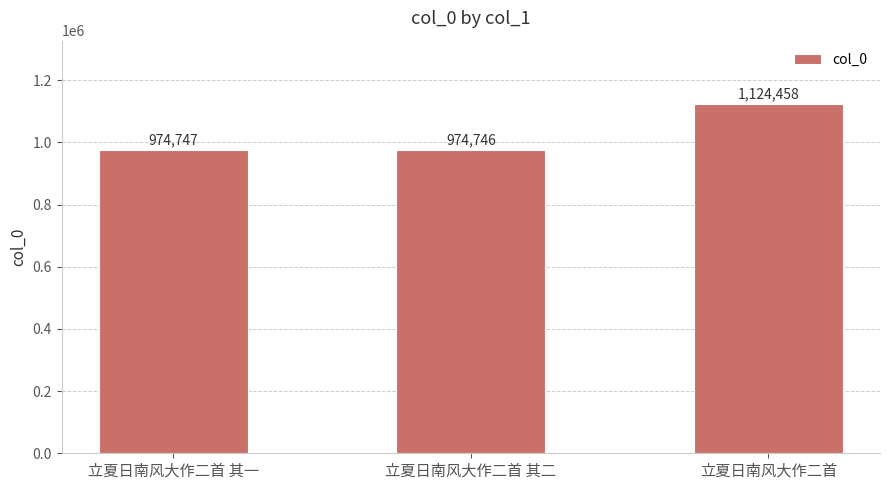

What is the label of the 2nd bar from the right?

立夏日南风大作二首 其二